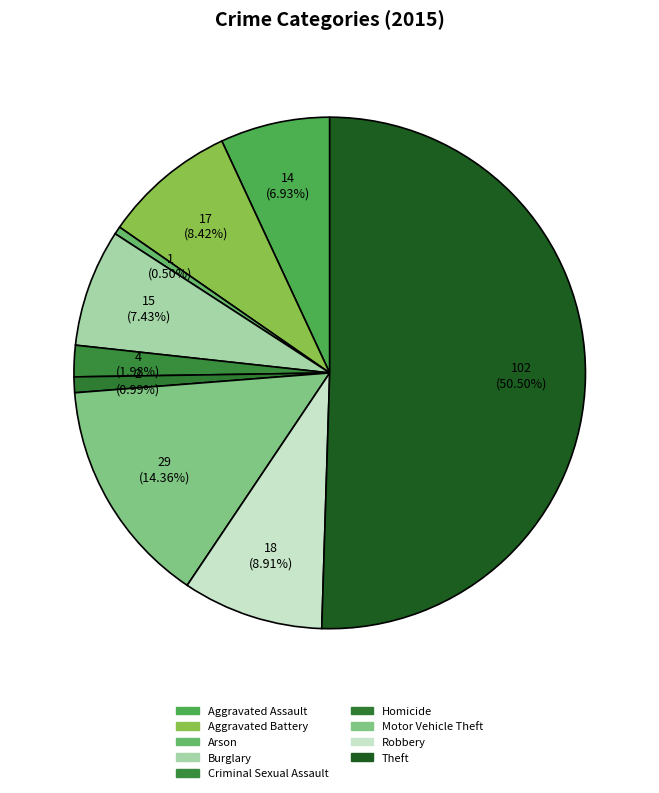

True or false: Motor Vehicle Theft accounts for 5% of the total.

False